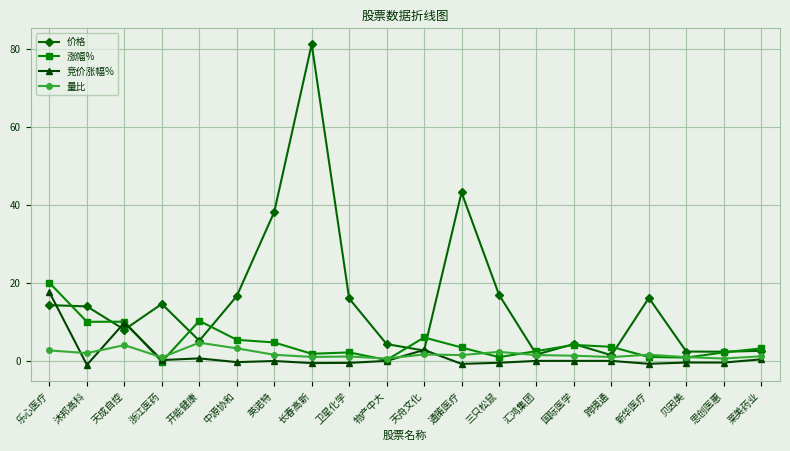

True or false: 量比 has more than 2 interior local peaks.

True